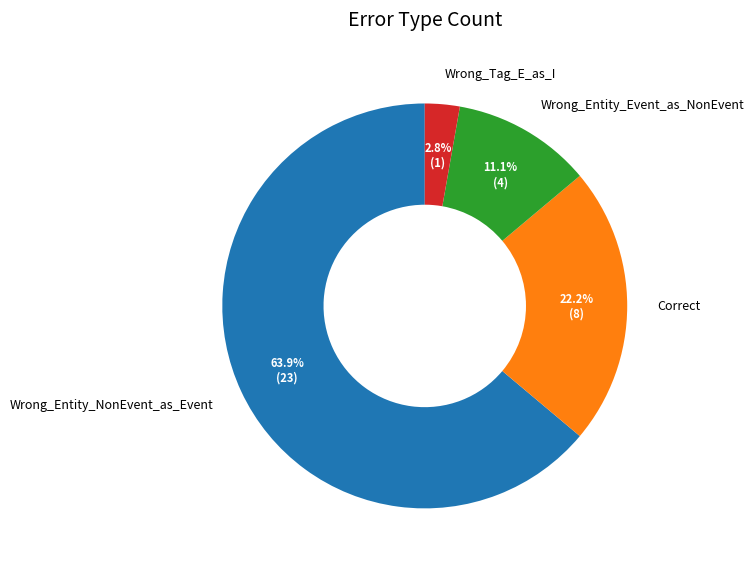

Does Correct represent more than half of the total?

No